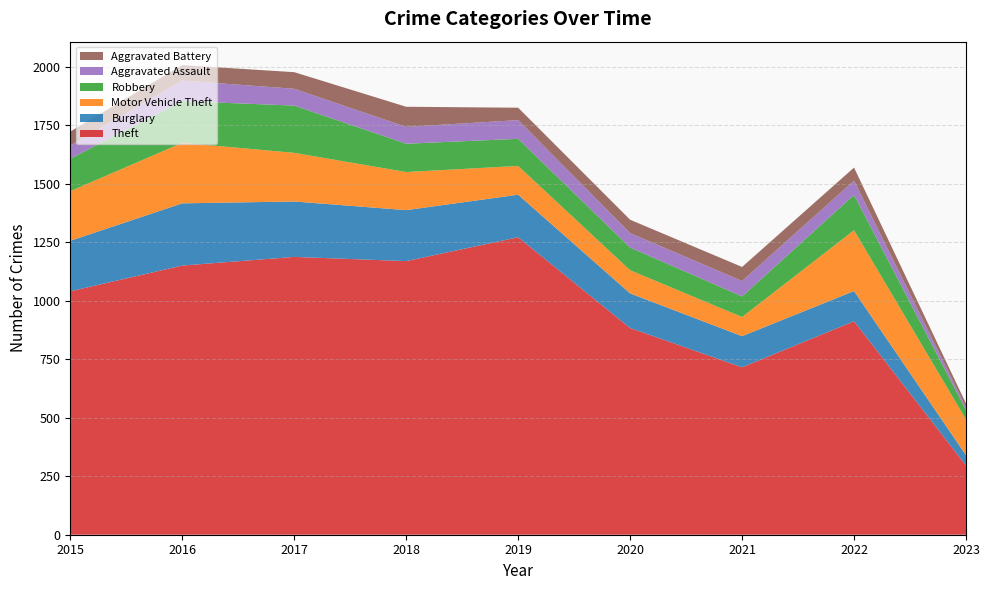

Reading left to right, list all the values displayed in this chart.

Theft: 1041	1151	1188	1170	1272	884	716	913	296
Burglary: 216	266	237	218	182	148	133	129	44
Motor Vehicle Theft: 212	259	208	163	123	99	82	260	153
Robbery: 139	178	202	121	116	97	88	151	40
Aggravated Assault: 56	88	72	72	80	62	66	61	11
Aggravated Battery: 60	66	71	86	53	57	60	56	17